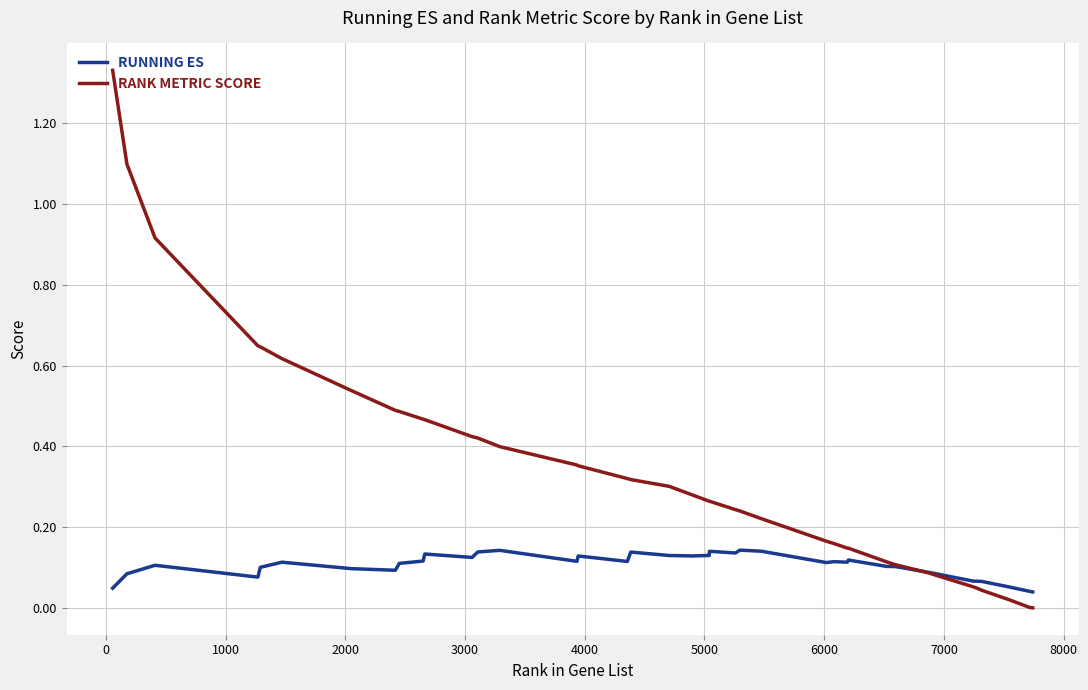

Which series has the widest spread of values?

RANK METRIC SCORE